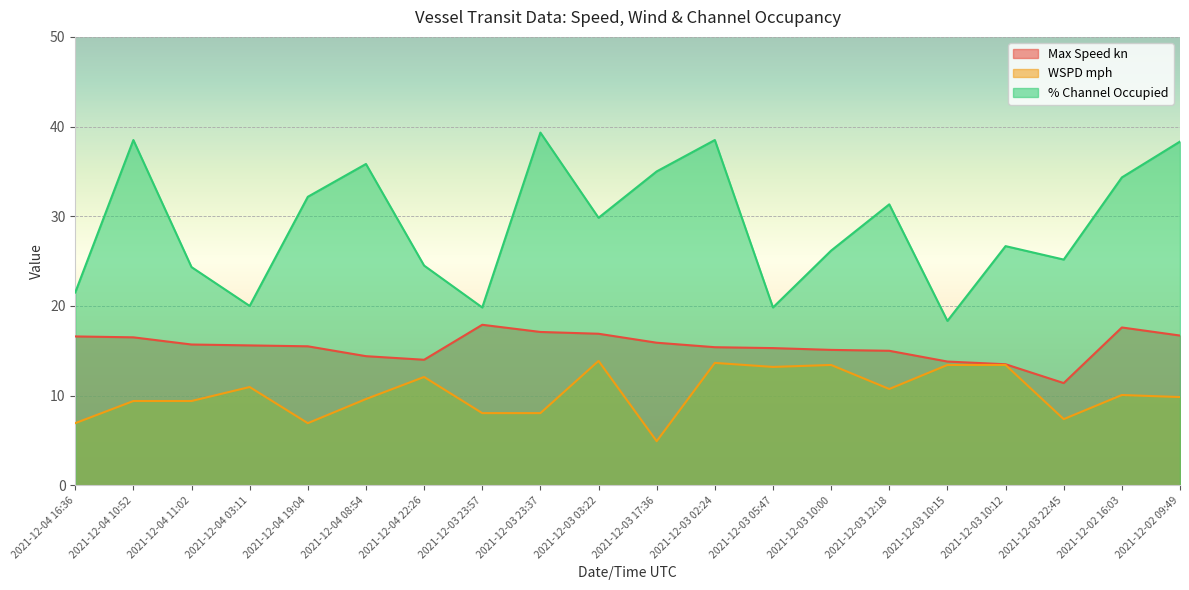

True or false: WSPD mph and % Channel Occupied intersect in this chart.

False